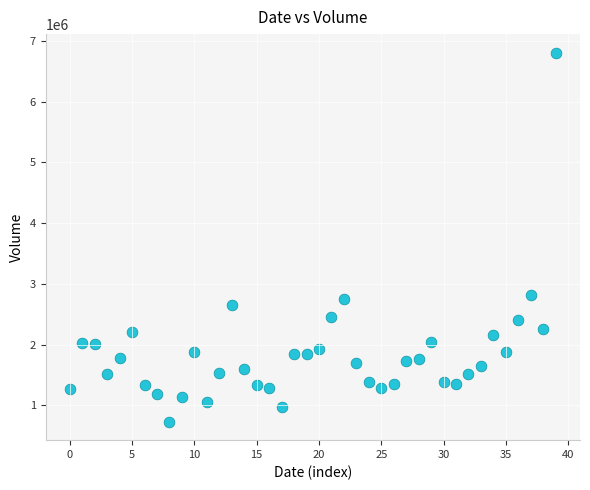

What is the range of Y values (max minus min)?

6080788